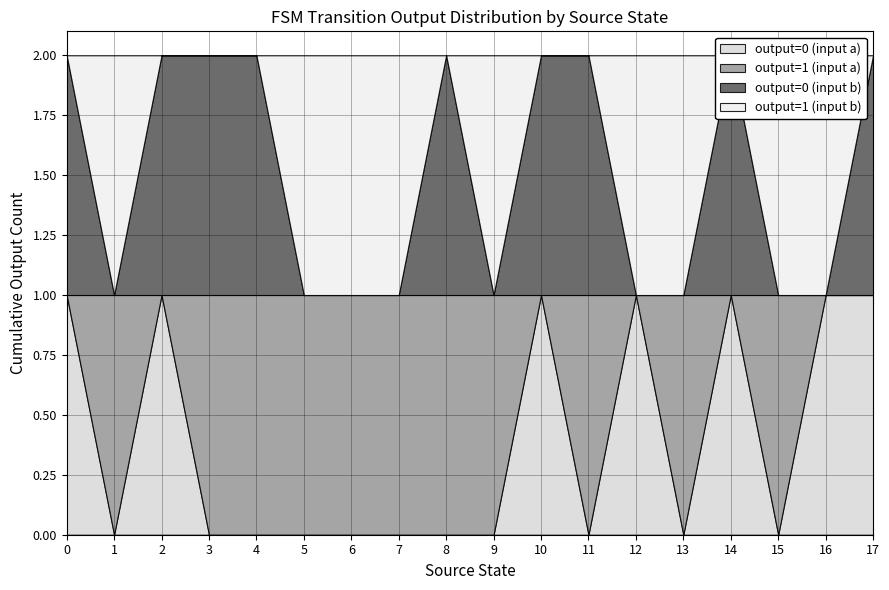

Does the chart display data point markers on the line(s)?

No